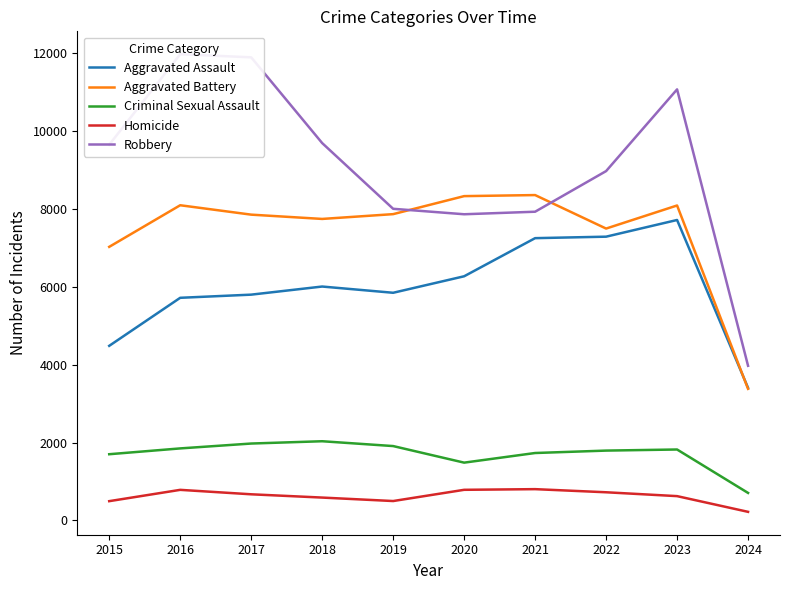

What is the highest value of the Aggravated Battery series?

8347